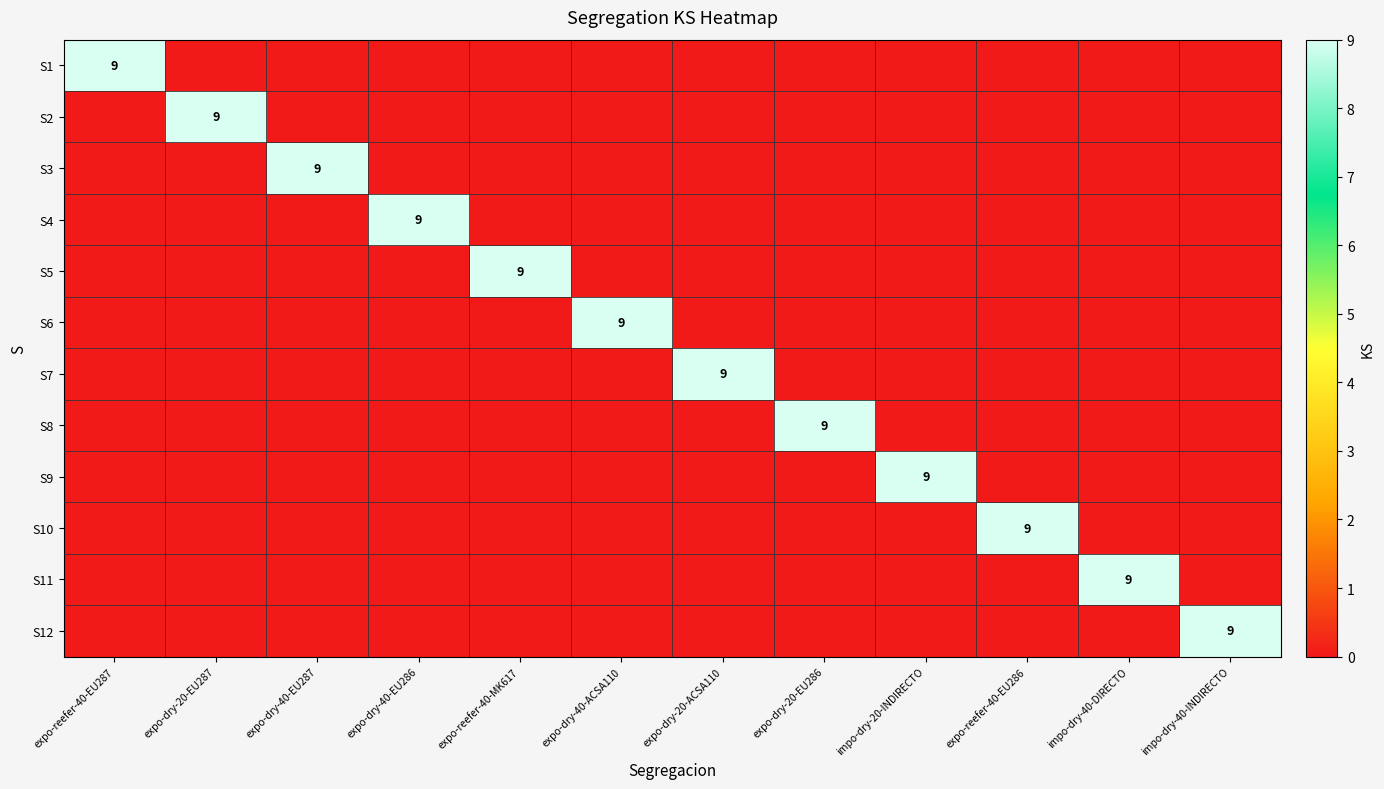

Which label corresponds to the largest value in the chart?

expo-reefer-40-EU287